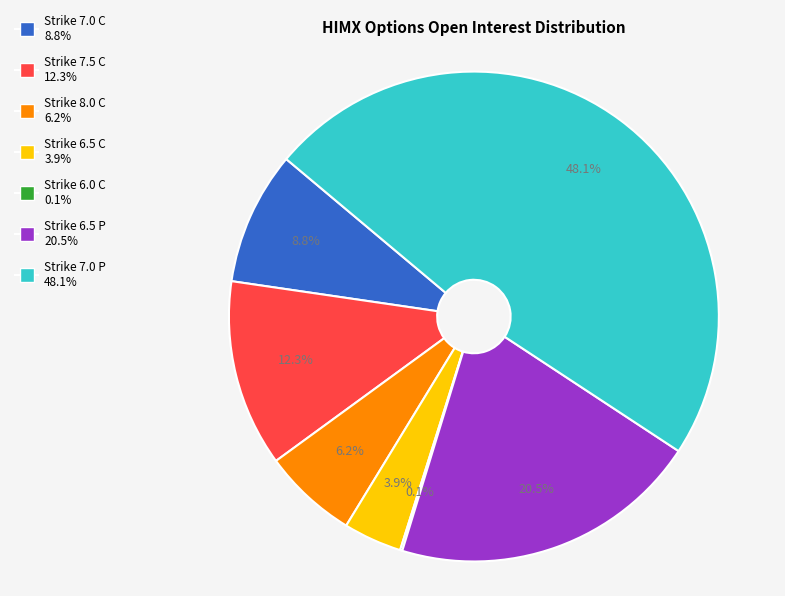

True or false: Strike 7.5 C accounts for 25% of the total.

False